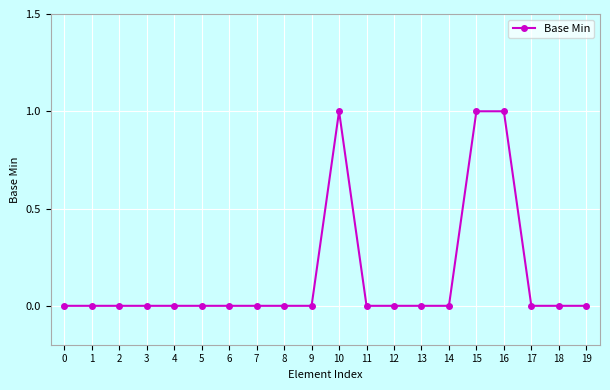

What is the maximum value shown in the chart?

1